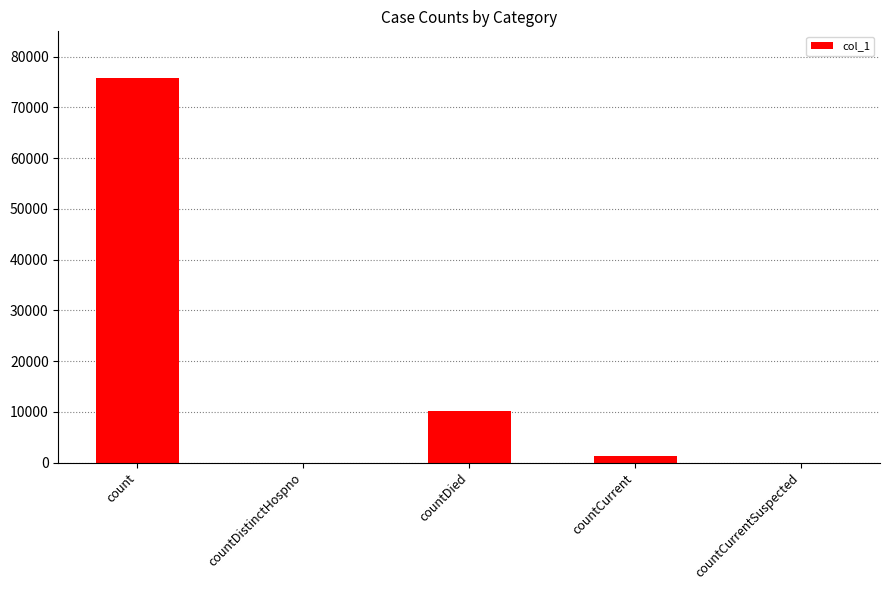

Reading right to left, what are all the values shown in this chart?

0	1380	10197	0	75795